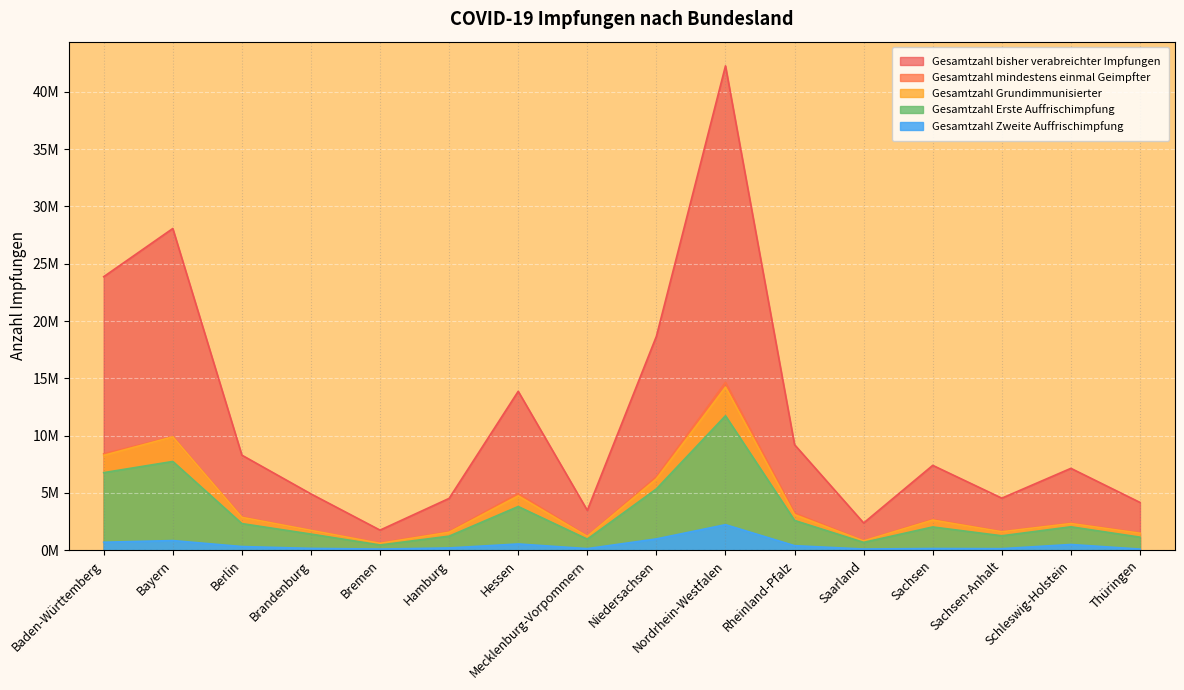

Reading right to left, extract all data points from this chart.

Gesamtzahl bisher verabreichter Impfungen: Thüringen=4166936	Schleswig-Holstein=7142084	Sachsen-Anhalt=4538979	Sachsen=7403421	Saarland=2374710	Rheinland-Pfalz=9208045	Nordrhein-Westfalen=42275358	Niedersachsen=18670307	Mecklenburg-Vorpommern=3474838	Hessen=13867244	Hamburg=4520043	Bremen=1749300	Brandenburg=4911926	Berlin=8293588	Bayern=28079436	Baden-Württemberg=23872303
Gesamtzahl mindestens einmal Geimpfter: Thüringen=1507655	Schleswig-Holstein=2354928	Sachsen-Anhalt=1618810	Sachsen=2678278	Saarland=822491	Rheinland-Pfalz=3239133	Nordrhein-Westfalen=14646472	Niedersachsen=6398752	Mecklenburg-Vorpommern=1217974	Hessen=4936981	Hamburg=1605251	Bremen=620465	Brandenburg=1721982	Berlin=2895986	Bayern=9901023	Baden-Württemberg=8406978
Gesamtzahl Grundimmunisierter: Thüringen=1479958	Schleswig-Holstein=2324588	Sachsen-Anhalt=1605107	Sachsen=2626655	Saarland=808552	Rheinland-Pfalz=3101135	Nordrhein-Westfalen=14231581	Niedersachsen=6223058	Mecklenburg-Vorpommern=1202971	Hessen=4743205	Hamburg=1562400	Bremen=596244	Brandenburg=1726237	Berlin=2864637	Bayern=9888226	Baden-Württemberg=8275273
Gesamtzahl Erste Auffrischimpfung: Thüringen=1134721	Schleswig-Holstein=2040229	Sachsen-Anhalt=1254618	Sachsen=2025943	Saarland=678875	Rheinland-Pfalz=2594704	Nordrhein-Westfalen=11731995	Niedersachsen=5345977	Mecklenburg-Vorpommern=962279	Hessen=3809071	Hamburg=1223050	Bremen=452073	Brandenburg=1404030	Berlin=2320919	Bayern=7743809	Baden-Württemberg=6767184
Gesamtzahl Zweite Auffrischimpfung: Thüringen=93497	Schleswig-Holstein=494836	Sachsen-Anhalt=130330	Sachsen=145213	Saarland=98422	Rheinland-Pfalz=391600	Nordrhein-Westfalen=2223954	Niedersachsen=981744	Mecklenburg-Vorpommern=133065	Hessen=540770	Hamburg=192008	Bremen=95911	Brandenburg=154643	Berlin=315997	Bayern=837119	Baden-Württemberg=691055